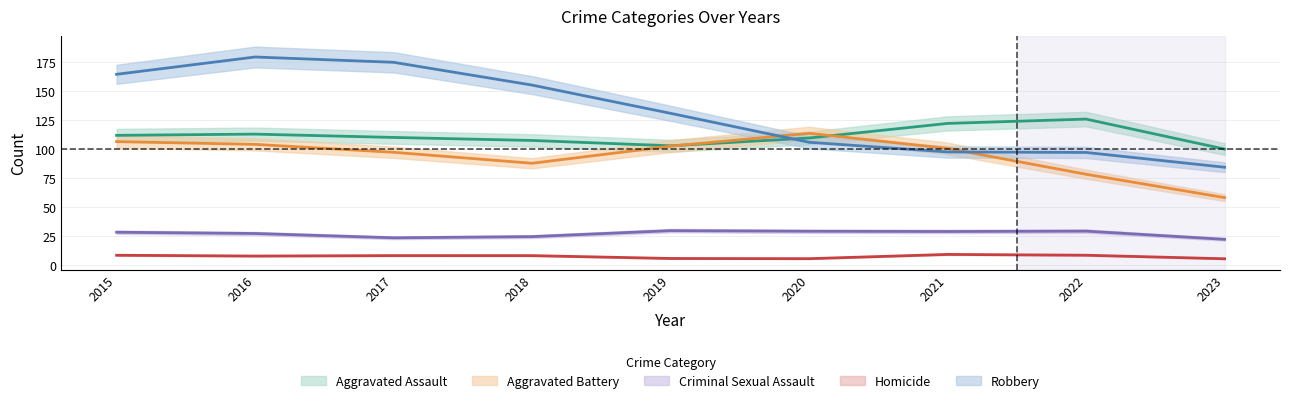

What is the value of the Robbery point at the 5th from the left?

135